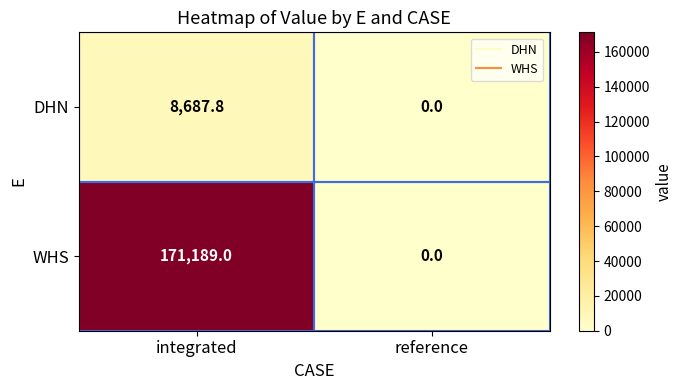

Which series has the largest range (max minus min)?

WHS